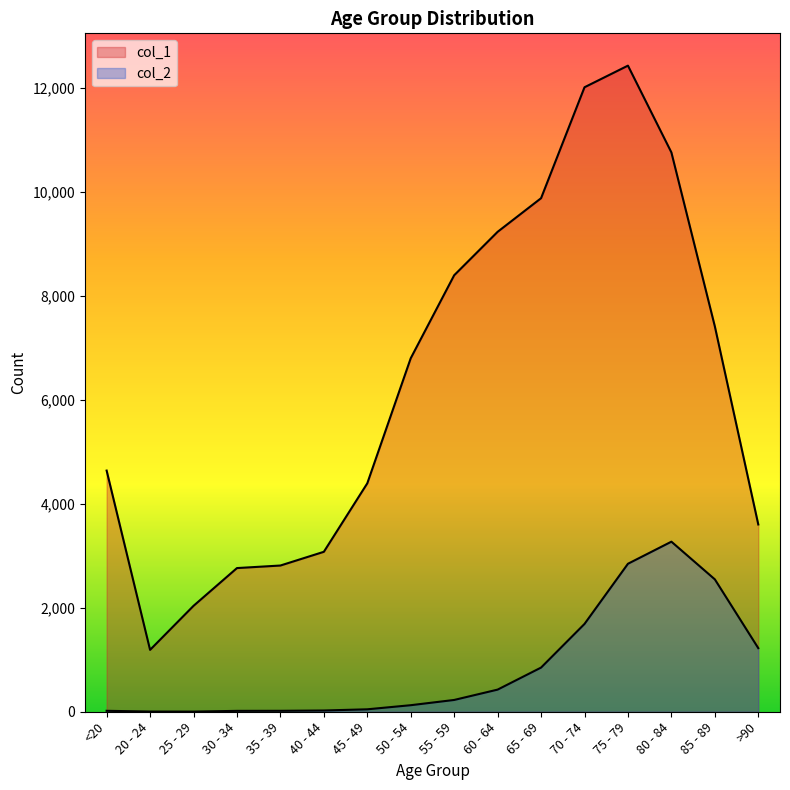

What is the smallest value displayed?

3